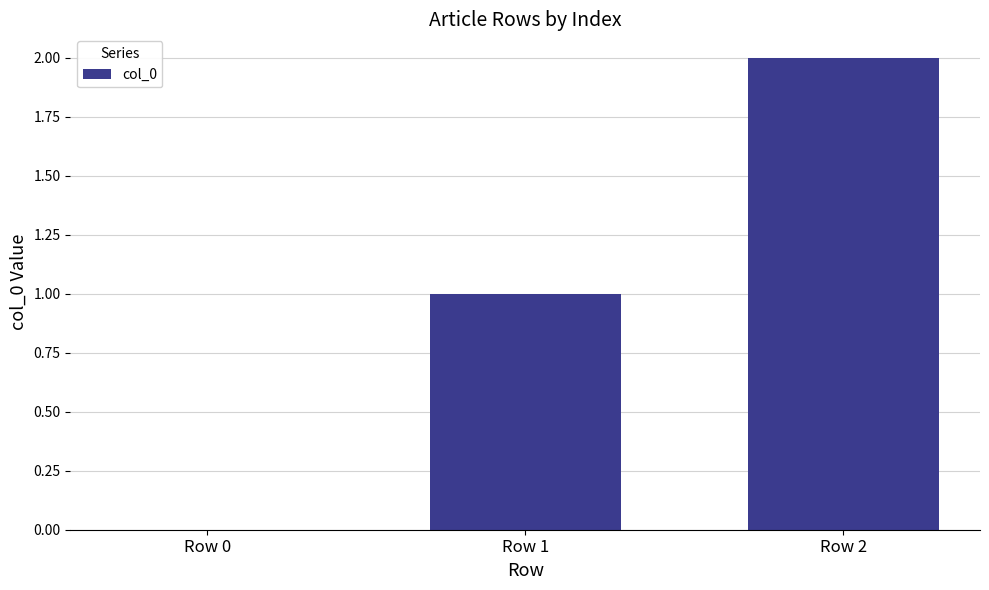

How many values are between 0 and 2?

3